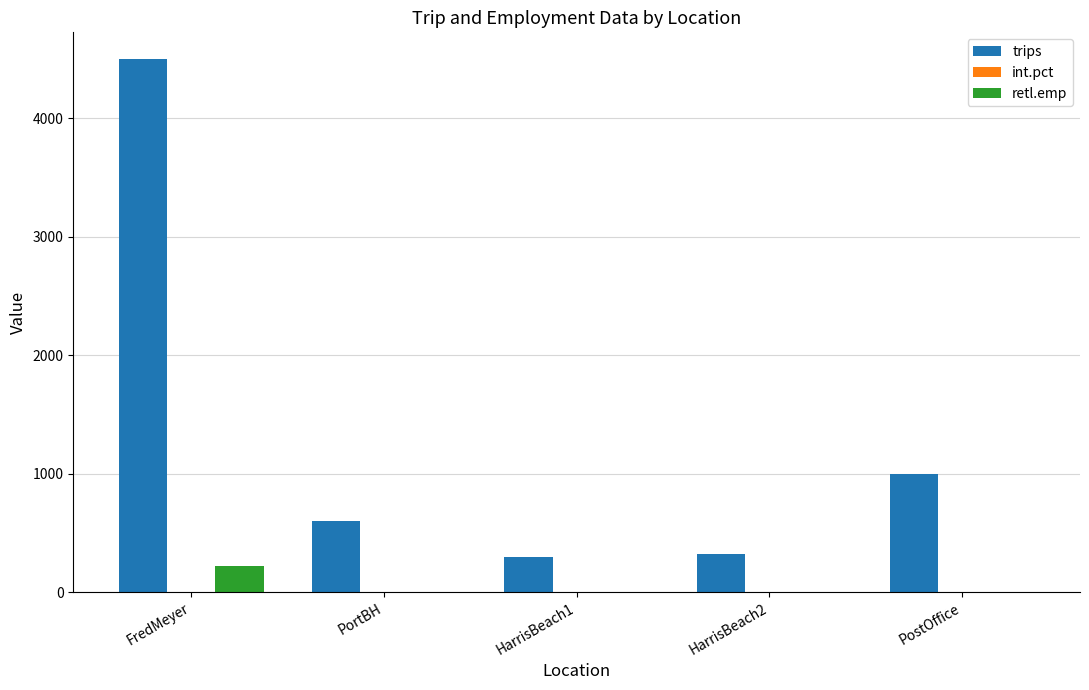

True or false: trips has a value of 1483.2 at PostOffice.

False